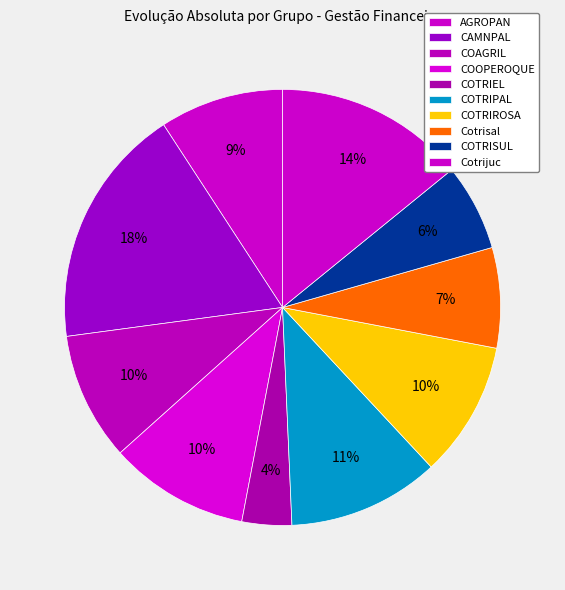

To the nearest percent, what is the combined percentage of COTRIEL and COTRISUL?

10%